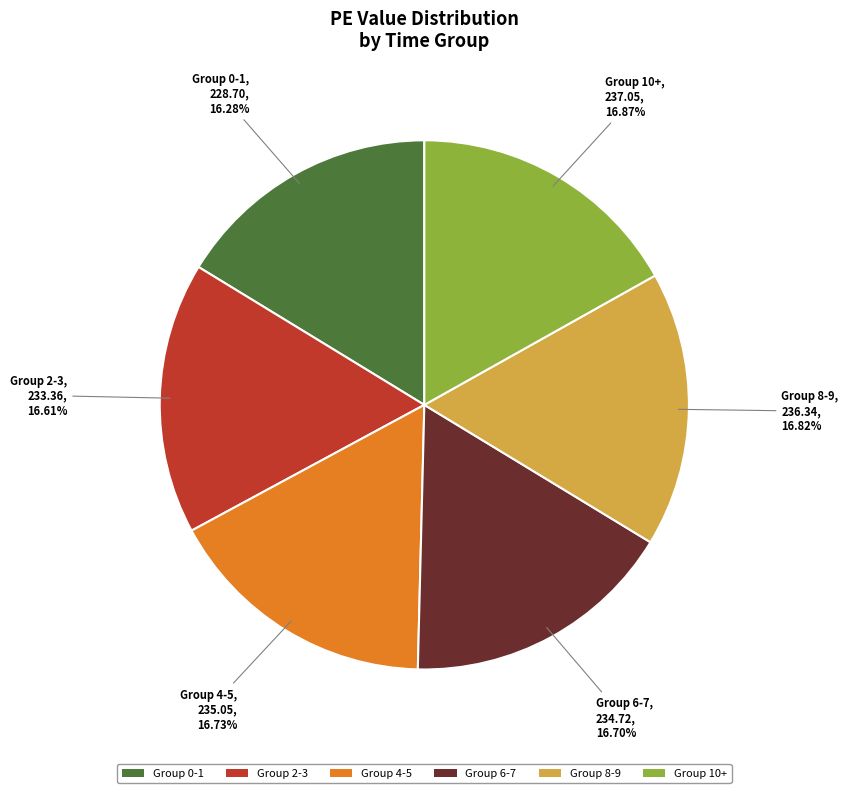

Is there a majority slice in this chart?

No